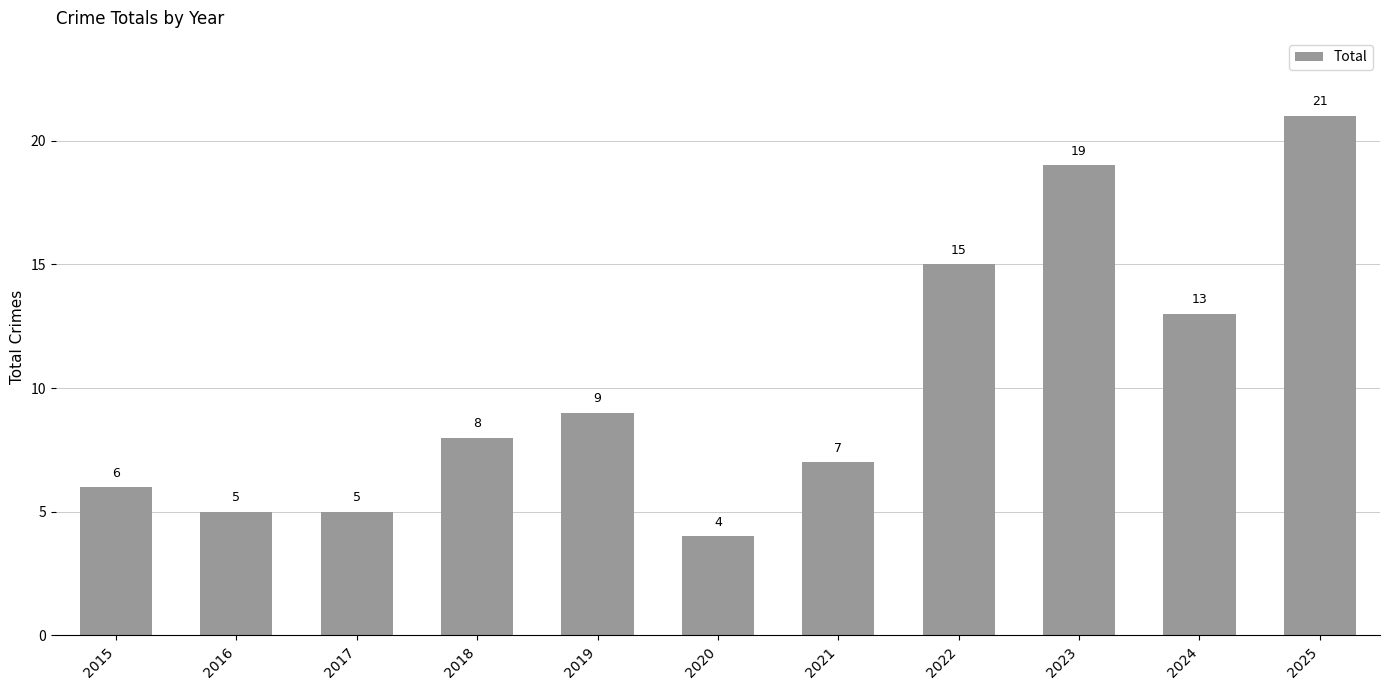

What is the minimum value shown in the chart?

4